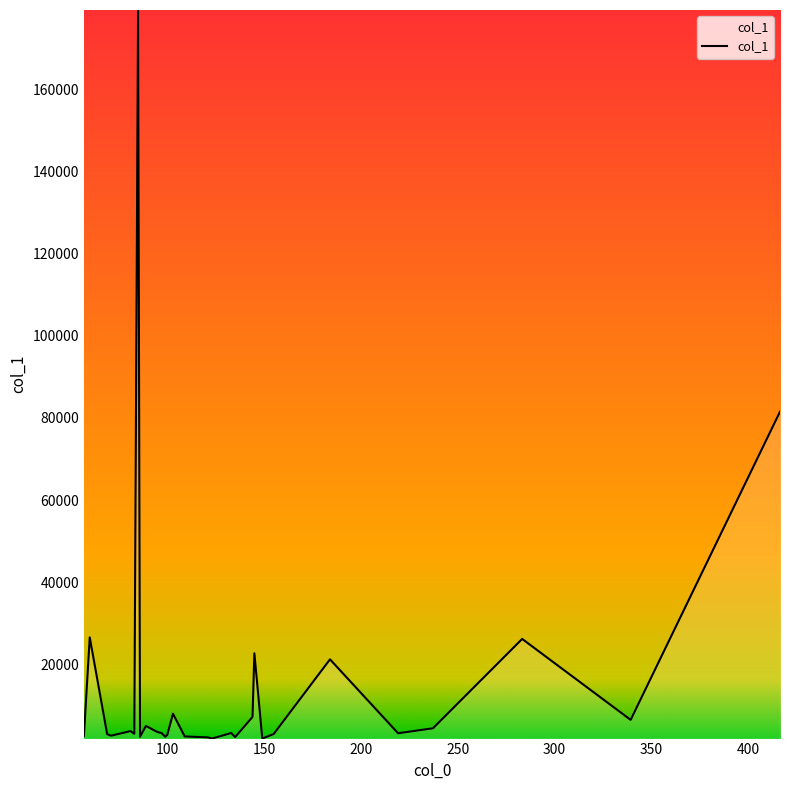

What is the minimum value shown in the chart?

1898.4